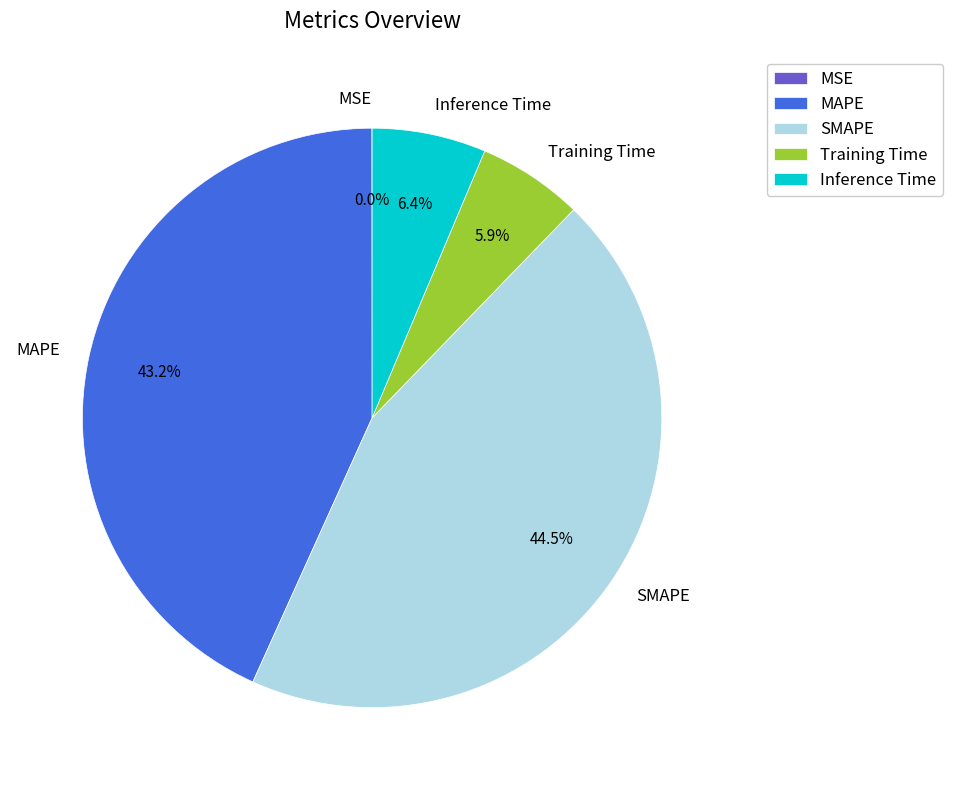

Does Inference Time account for over 50% of the chart?

No